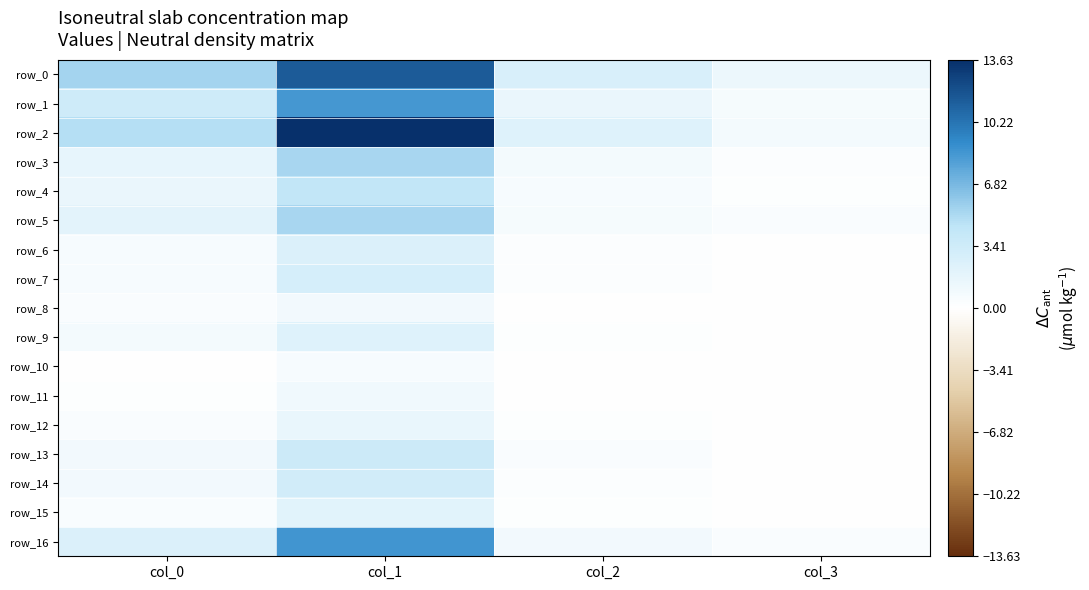

What is the sum of all row_3 values?

8.0